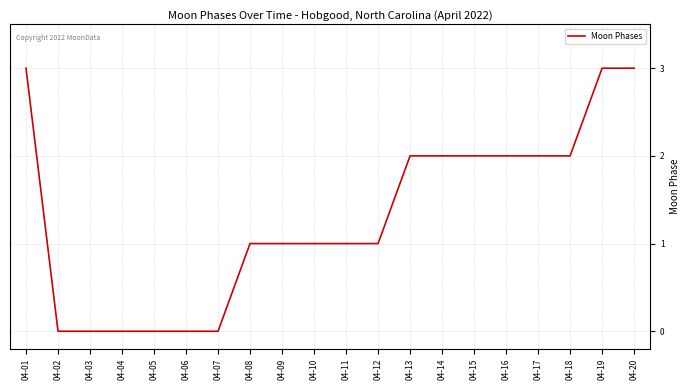

Does the chart have visible grid lines?

Yes